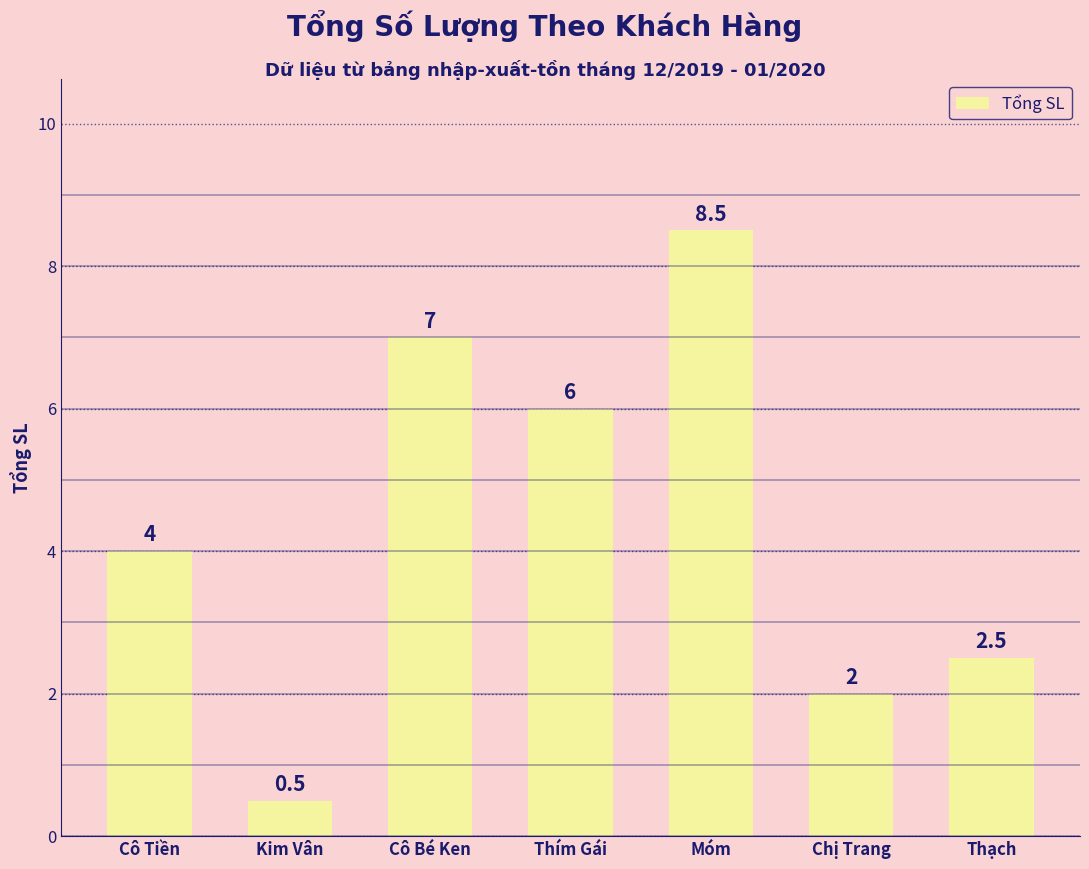

Does the chart contain any negative values?

No